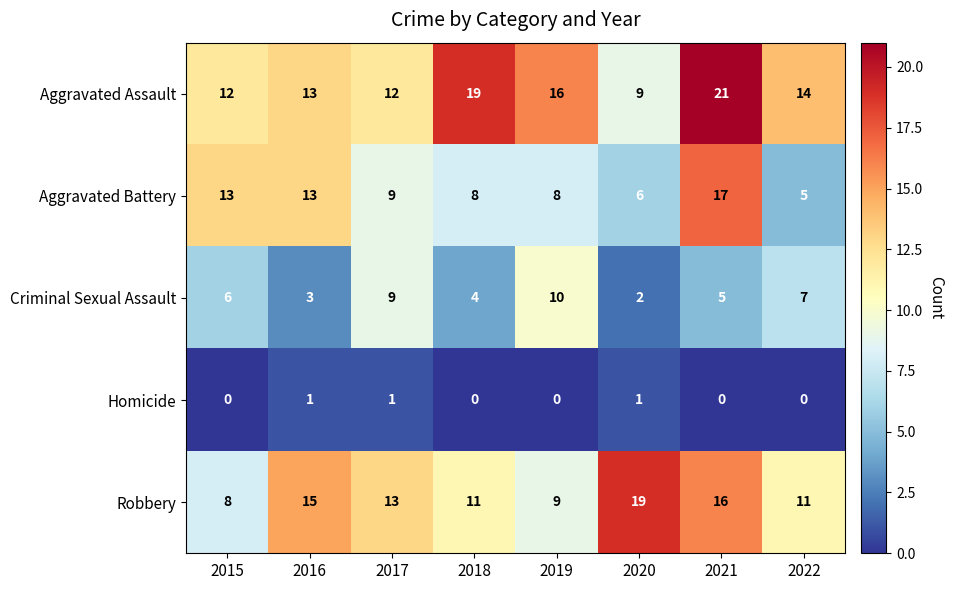

Count the number of data series in this chart.

5